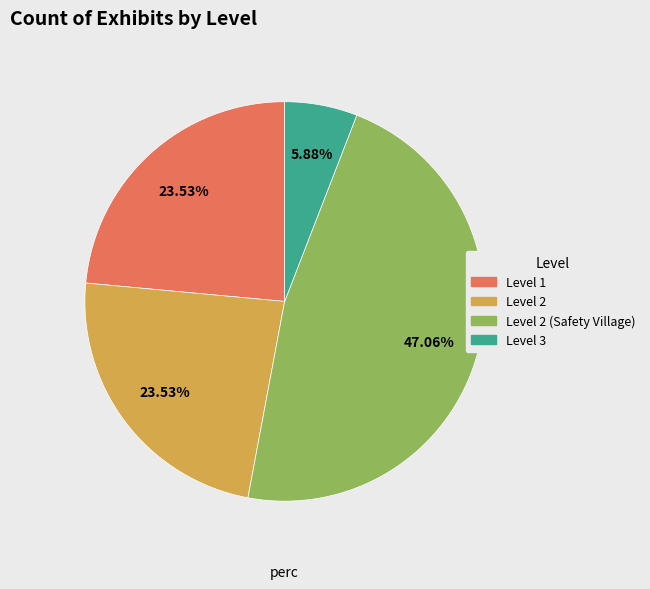

Is there any slice that represents more than half of the pie?

No